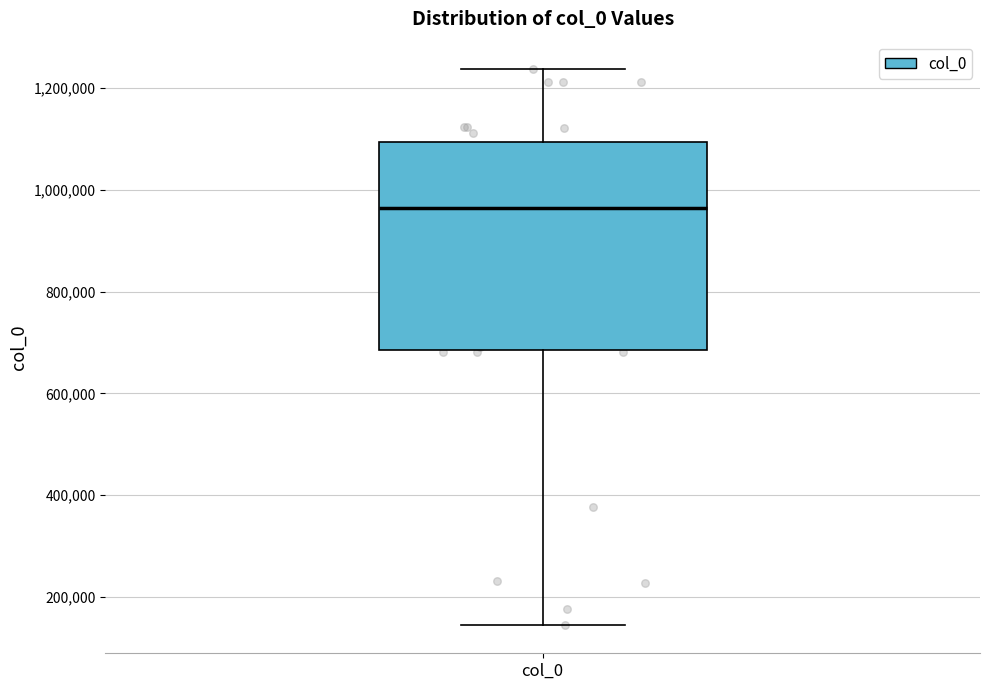

Where does the median line of the box for col_0 sit on the y-axis? The values are not printed on the chart, so give them approximately, as read against the axis.

960000